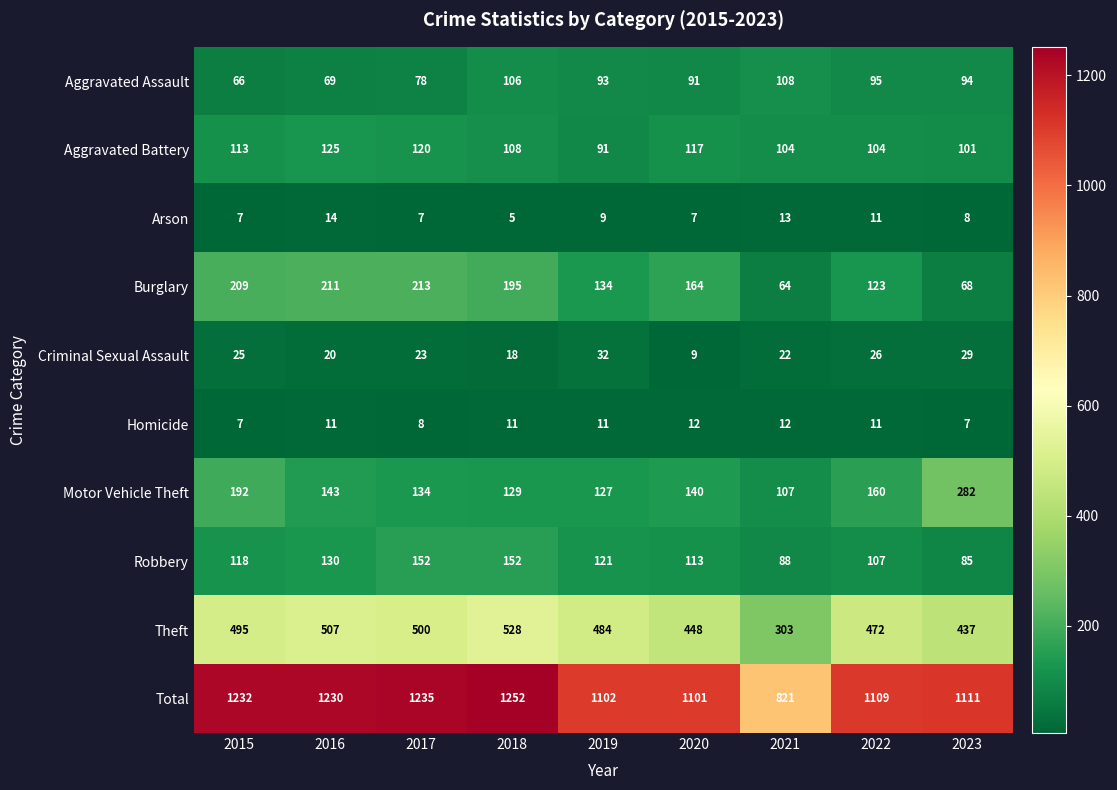

The value of Homicide at 2019 is 11. True or false?

True